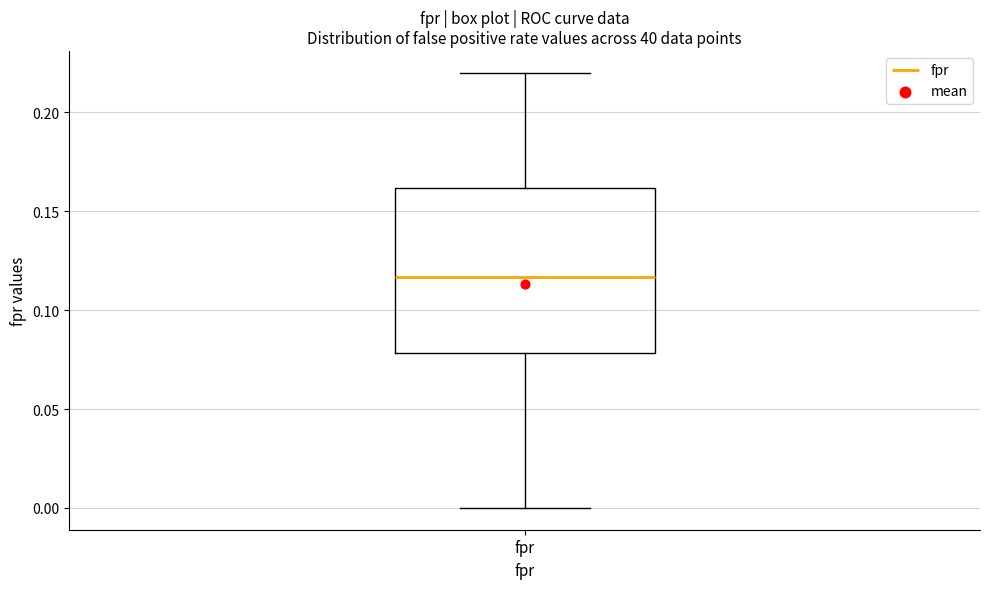

Transcribe this box plot: give where the median line is, the range the box spans, and where the two whiskers end, as read against the y-axis. The values are not printed on the chart, so give them approximately, as read against the axis.

median 0.115, box 0.080 to 0.160, whiskers 0.000 to 0.220